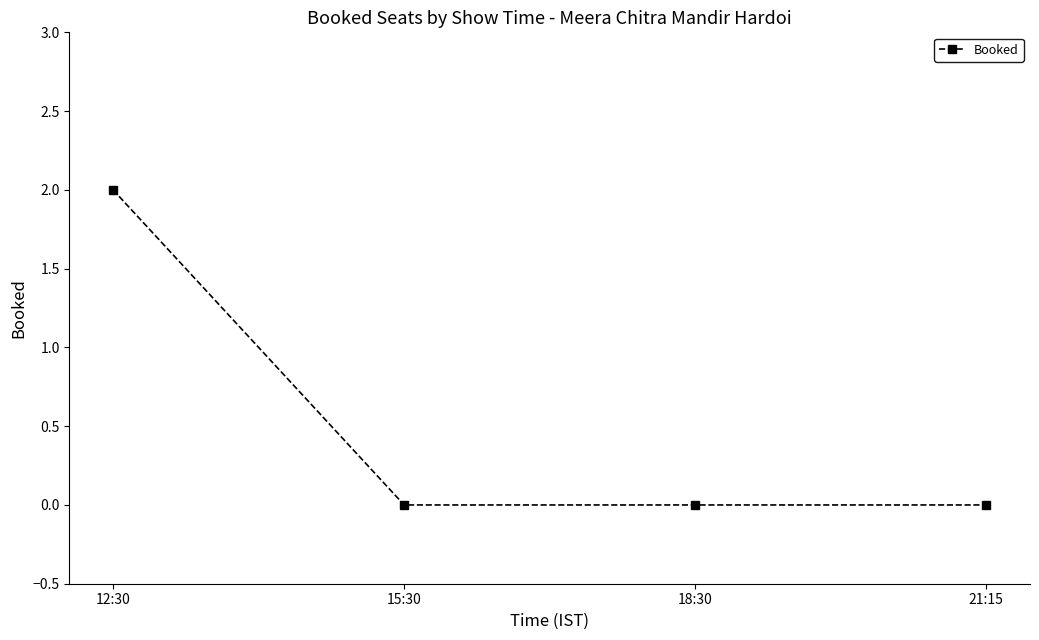

What position from the right is 15:30?

3